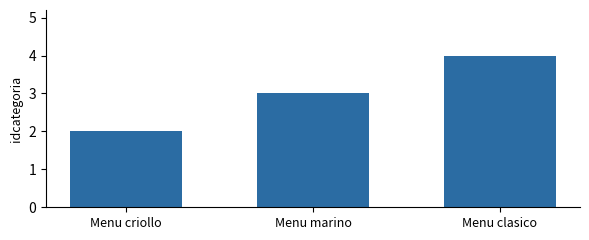

How many values are between 2 and 4?

3